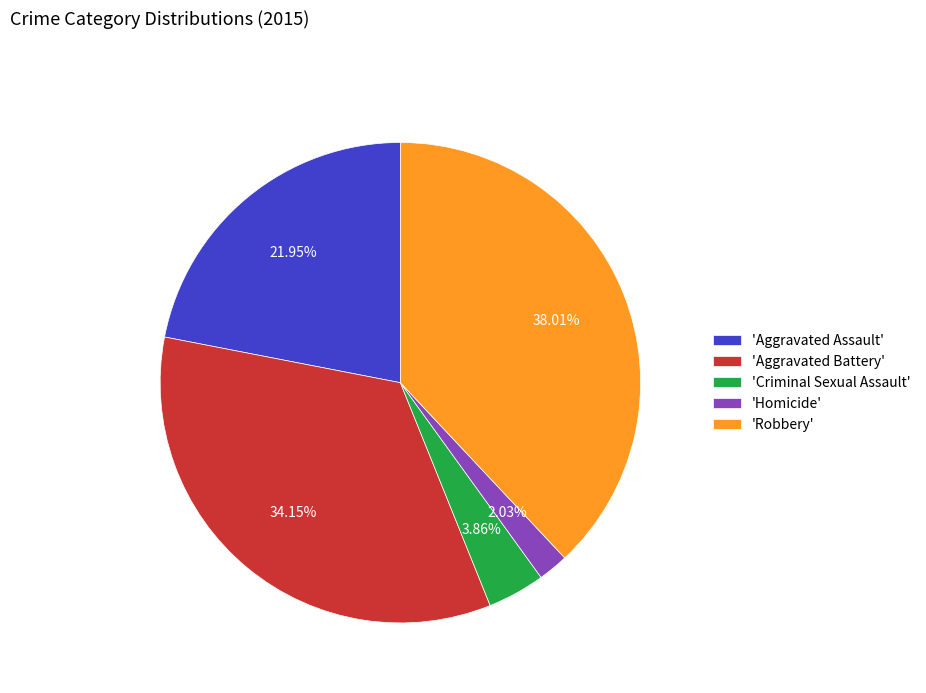

What is the largest slice in the pie chart?

'Robbery'